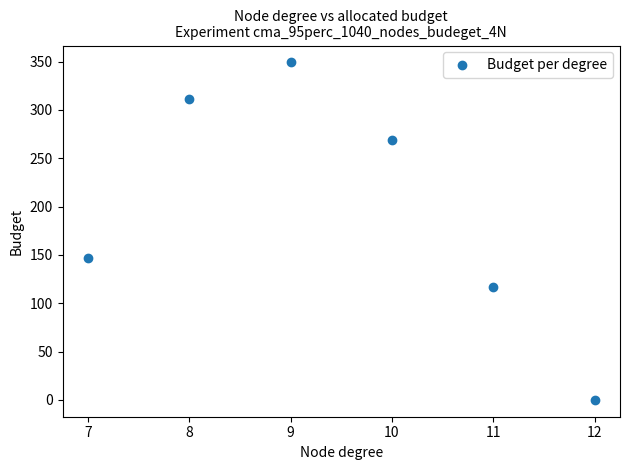

What is the range of Y values (max minus min)?

349.1